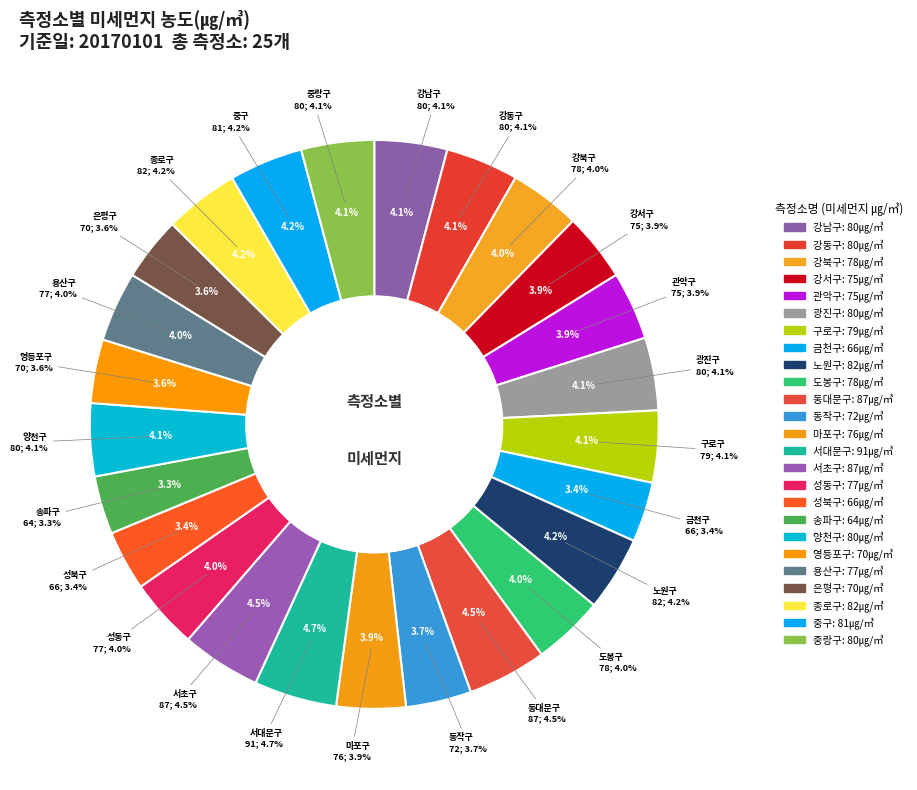

How many slices are in this pie chart?

25